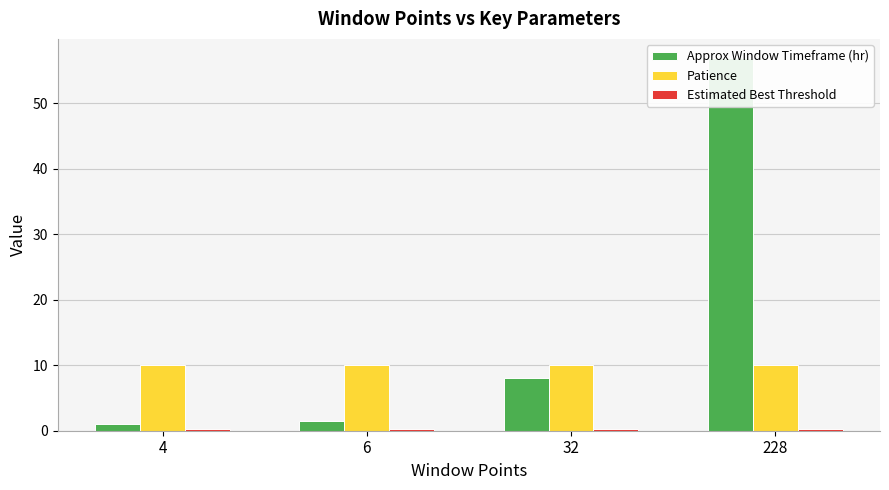

What is the difference between the highest and lowest values at 4?

9.8